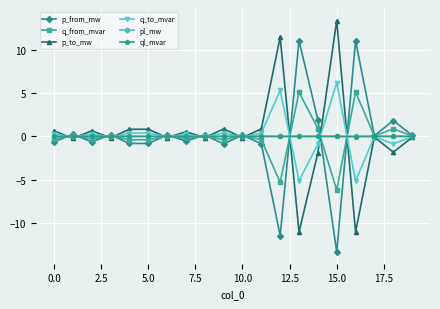

What is the minimum value shown in the chart?

-13.4